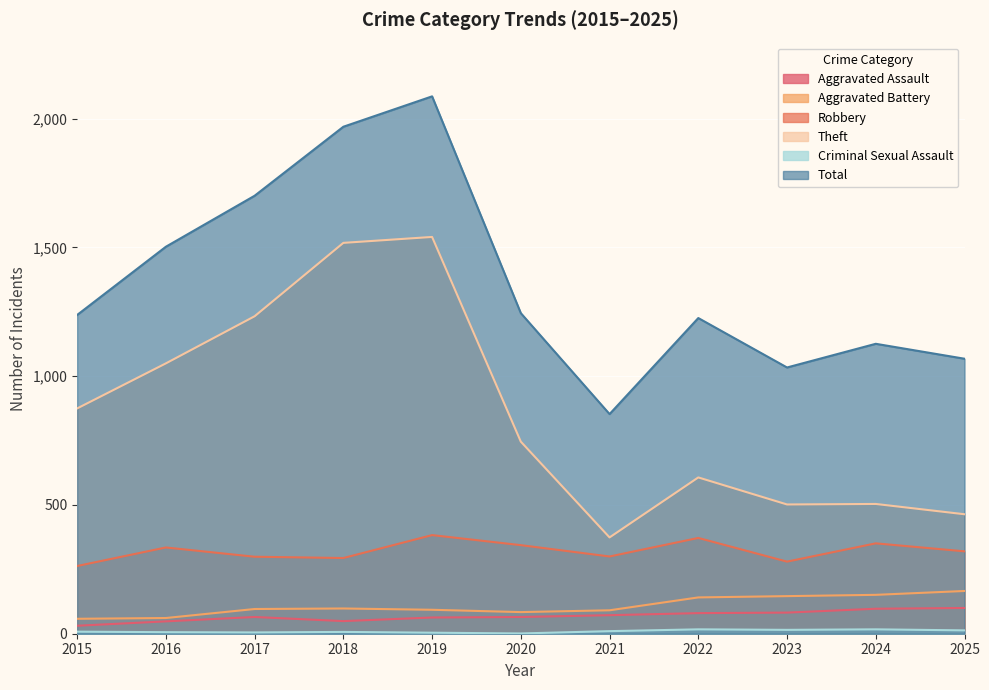

Which series changed the most between 2021 and 2023?

Total